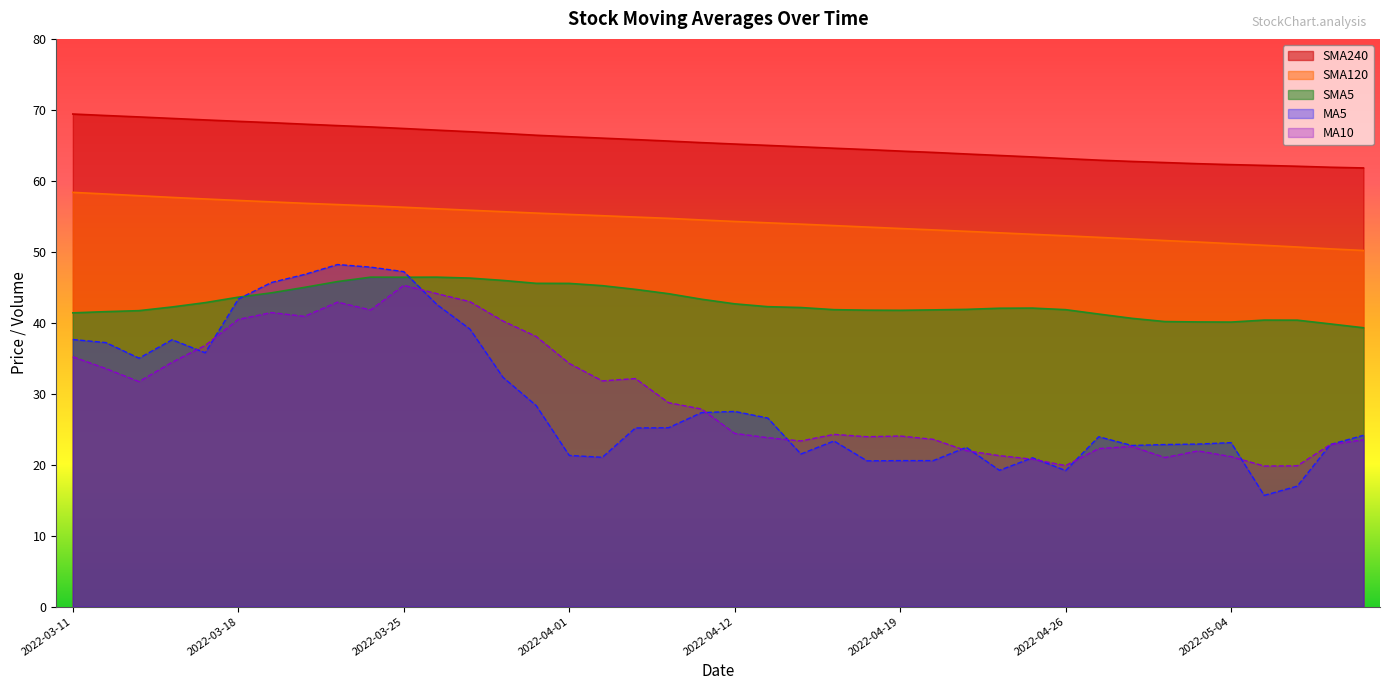

What is the average value of the SMA5 series?

42.8